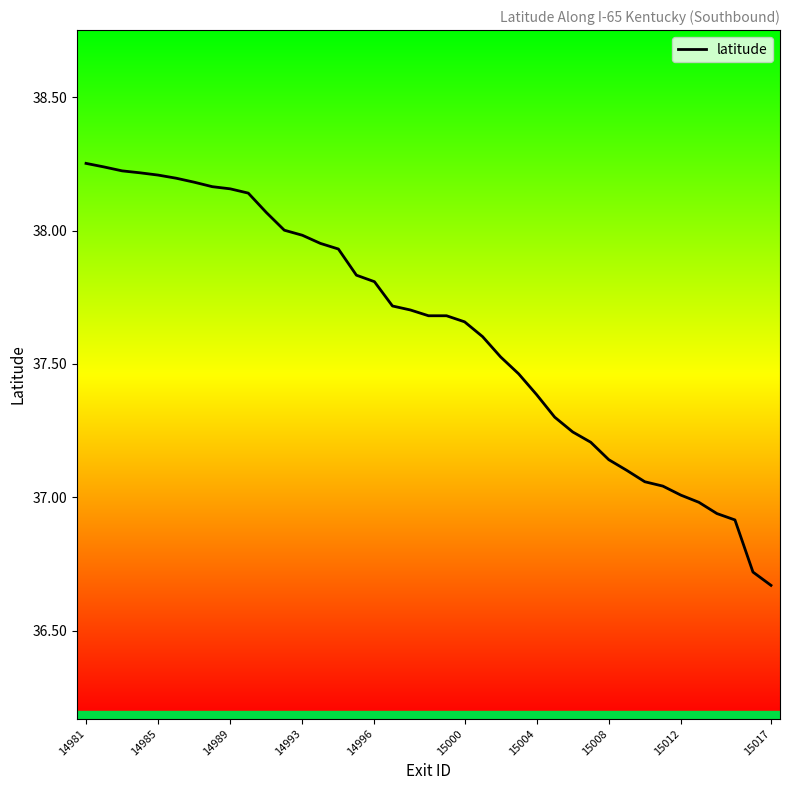

Reading left to right, transcribe all the data shown in this chart.

38.3	38.2	38.2	38.2	38.2	38.2	38.2	38.2	38.2	38.1	38.1	38.0	38.0	38.0	37.9	37.8	37.8	37.7	37.7	37.7	37.7	37.7	37.6	37.5	37.5	37.4	37.3	37.2	37.2	37.1	37.1	37.1	37.0	37.0	37.0	36.9	36.9	36.7	36.7